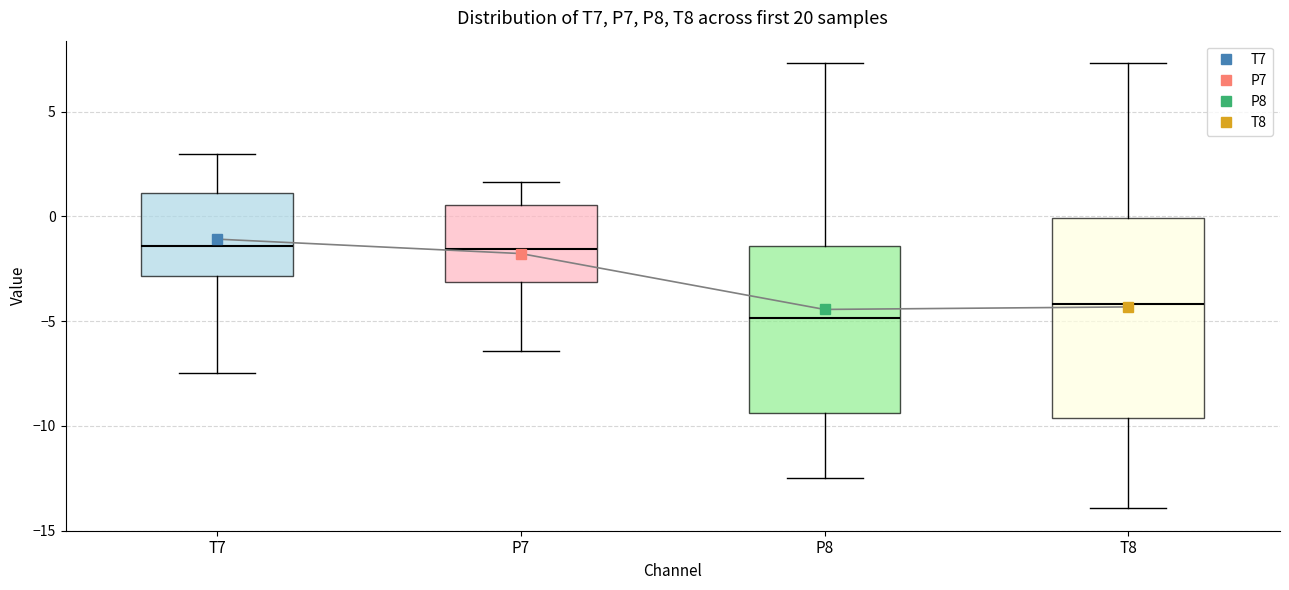

Comparing the boxes themselves (not the whiskers), which one is the tallest?

T8